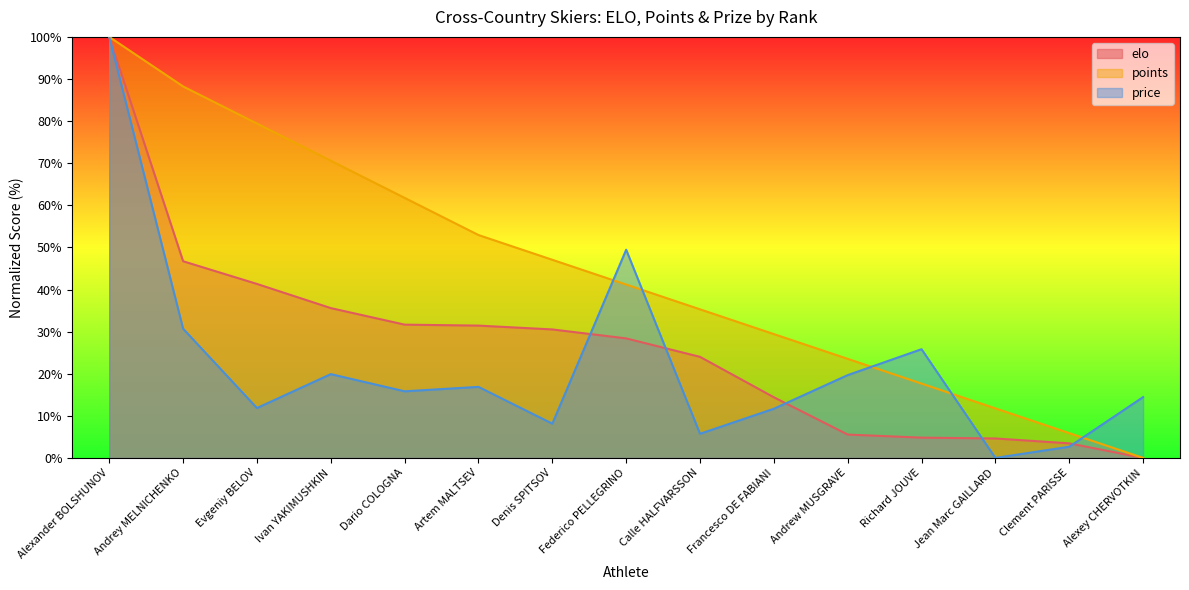

Rank the series by their maximum value, from lowest to highest.

elo, points, price